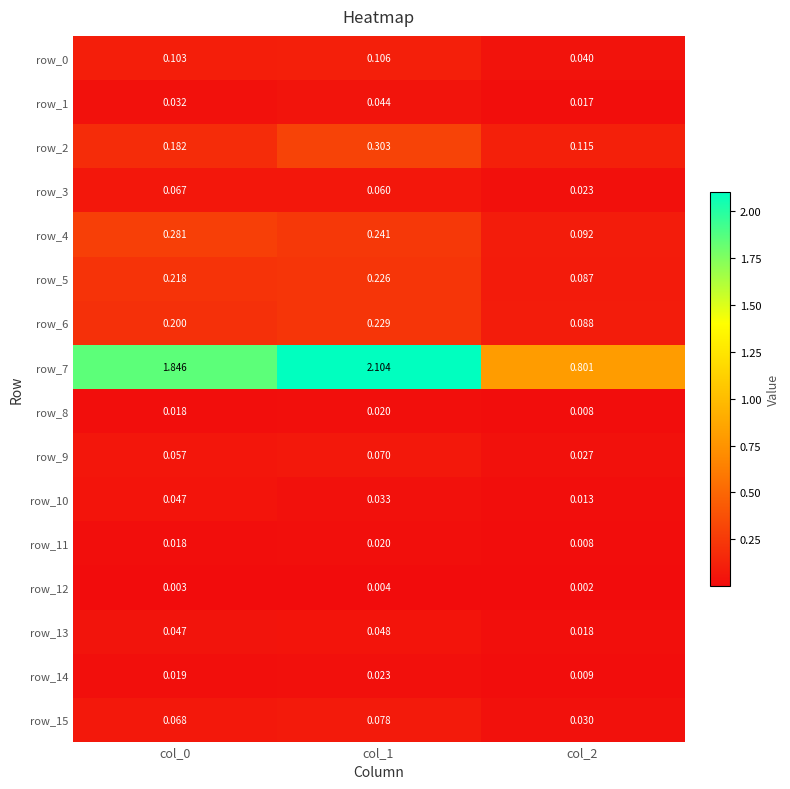

The value of row_2 at col_0 is 0.2. True or false?

True